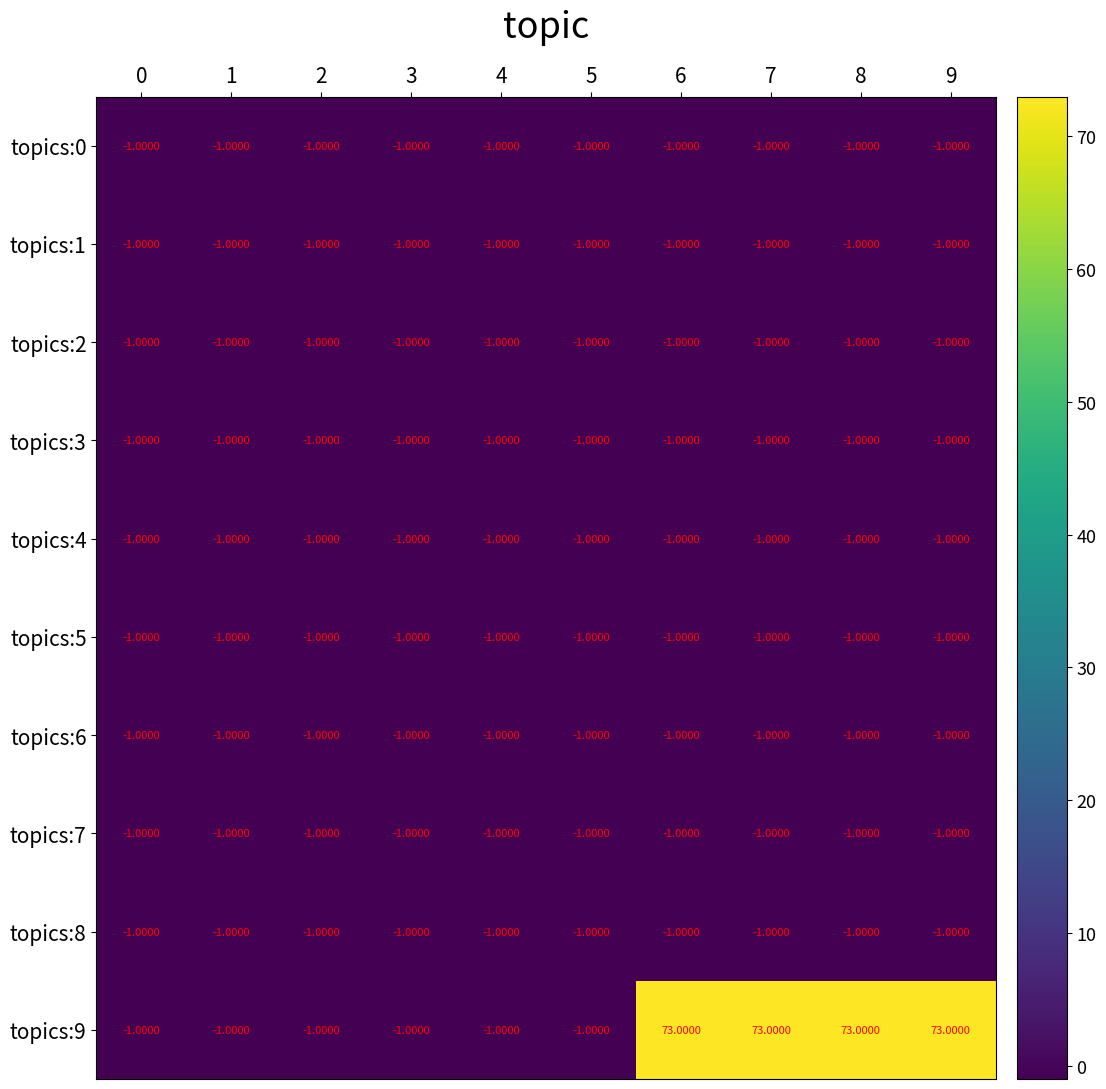

Which series has the largest total across all categories?

topics:9